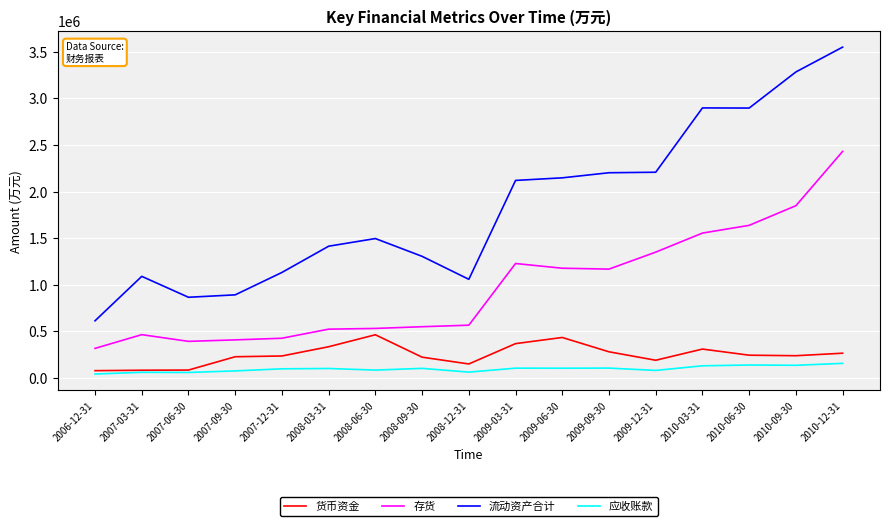

How many distinct data groups are displayed?

4